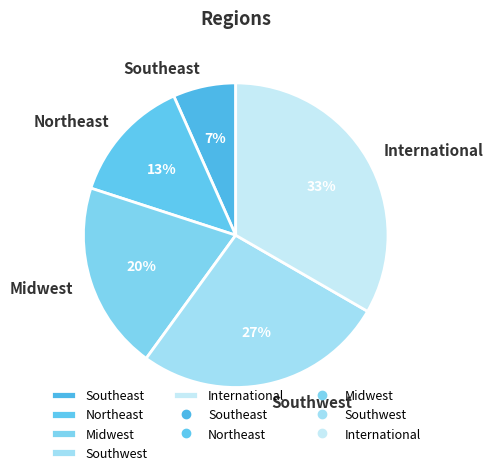

Approximately how many times larger is the value at Southeast compared to Midwest?

0.3